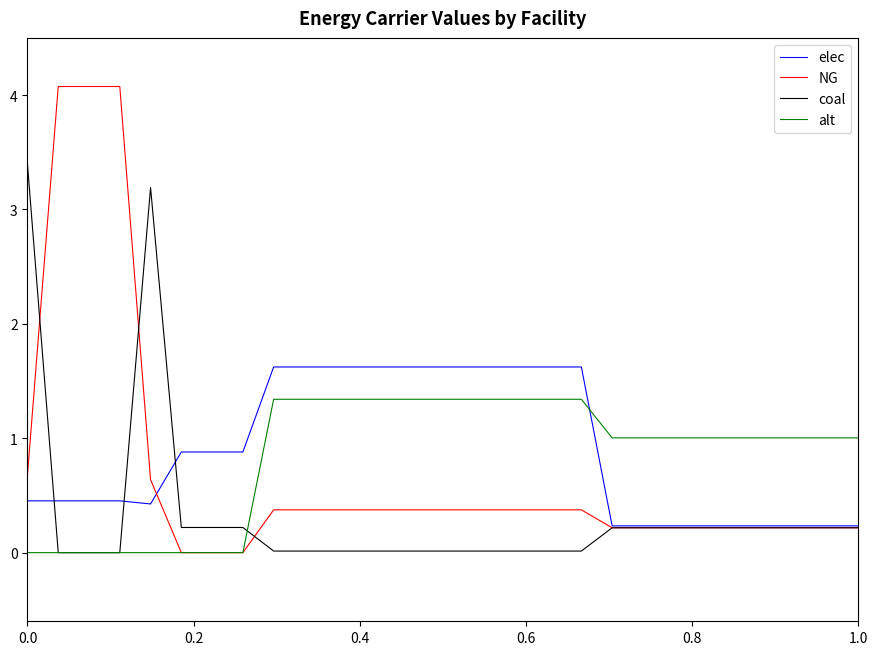

Rank the series by their maximum value, from lowest to highest.

alt, elec, coal, NG